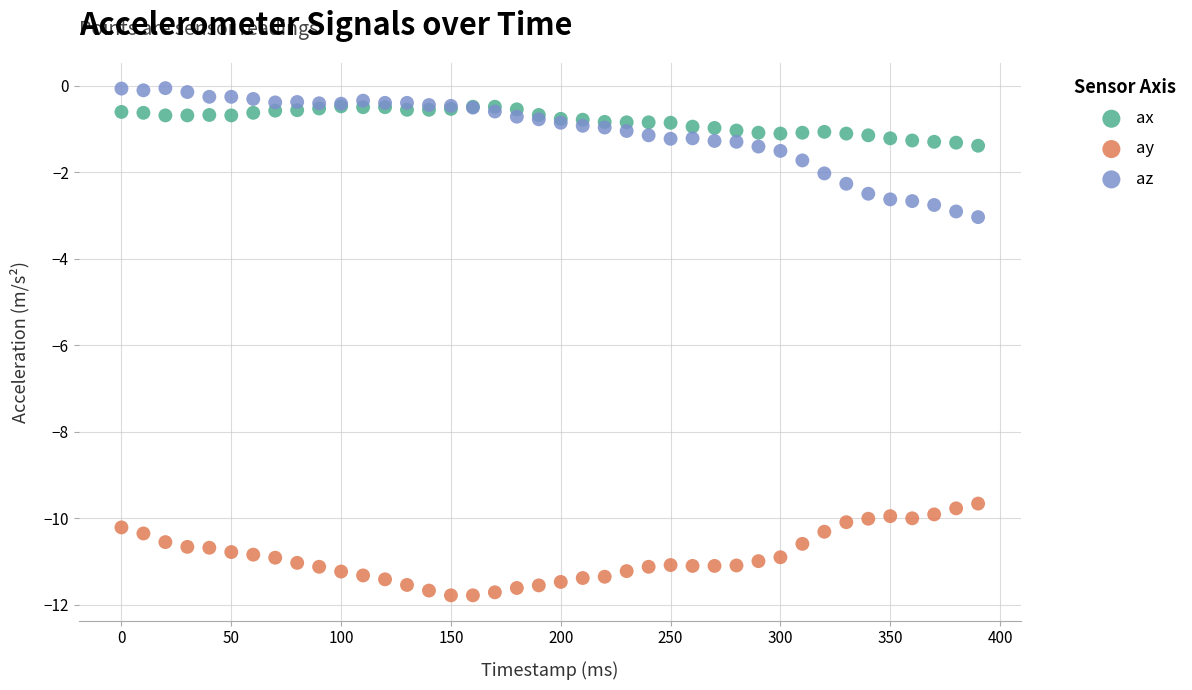

What are all the series names shown in the legend?

ax, ay, az